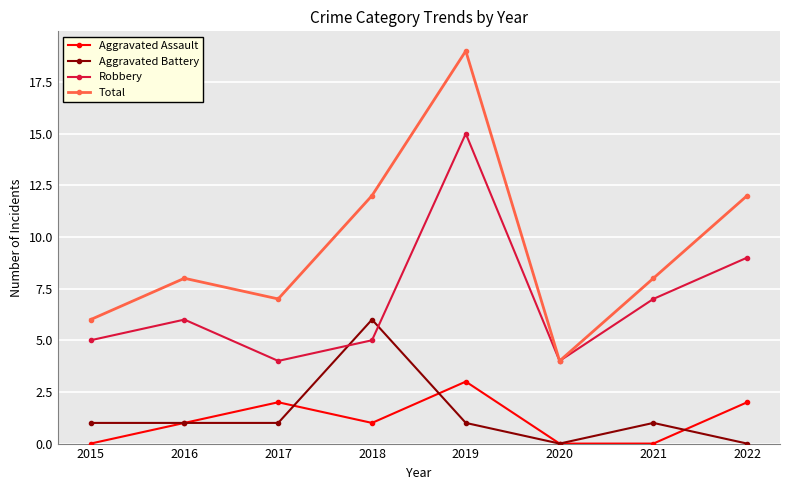

The value of Total at 2017 is 4. True or false?

False